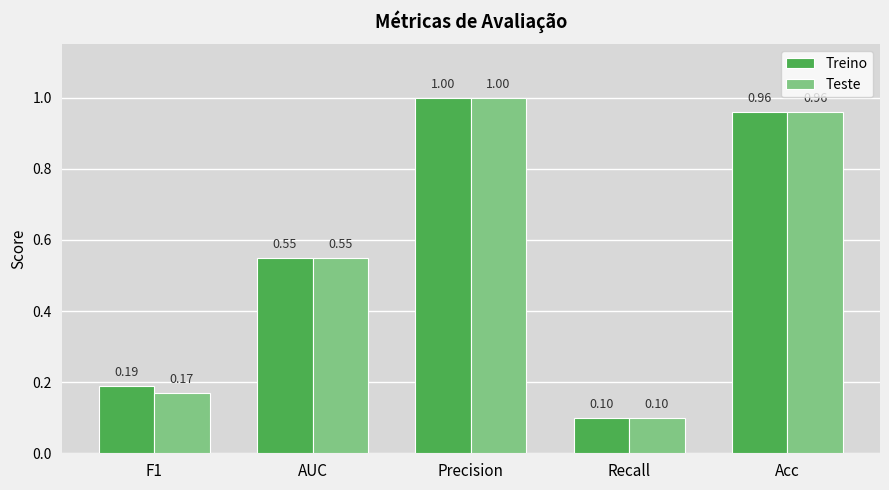

List the labels in order of Treino value, smallest first.

Recall, F1, AUC, Acc, Precision